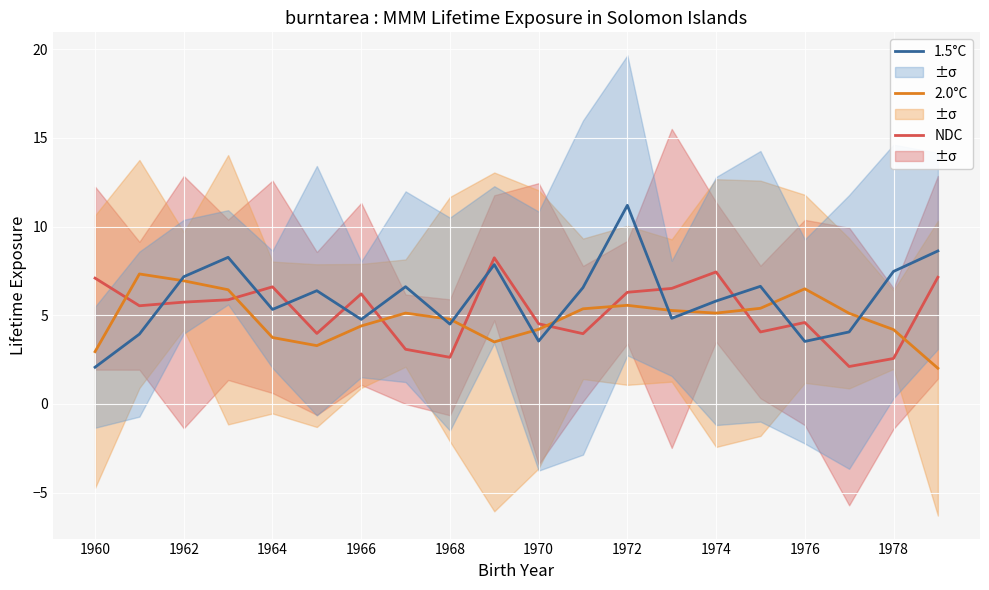

Is it true that 1.5°C equals 7.2 at 1962?

True